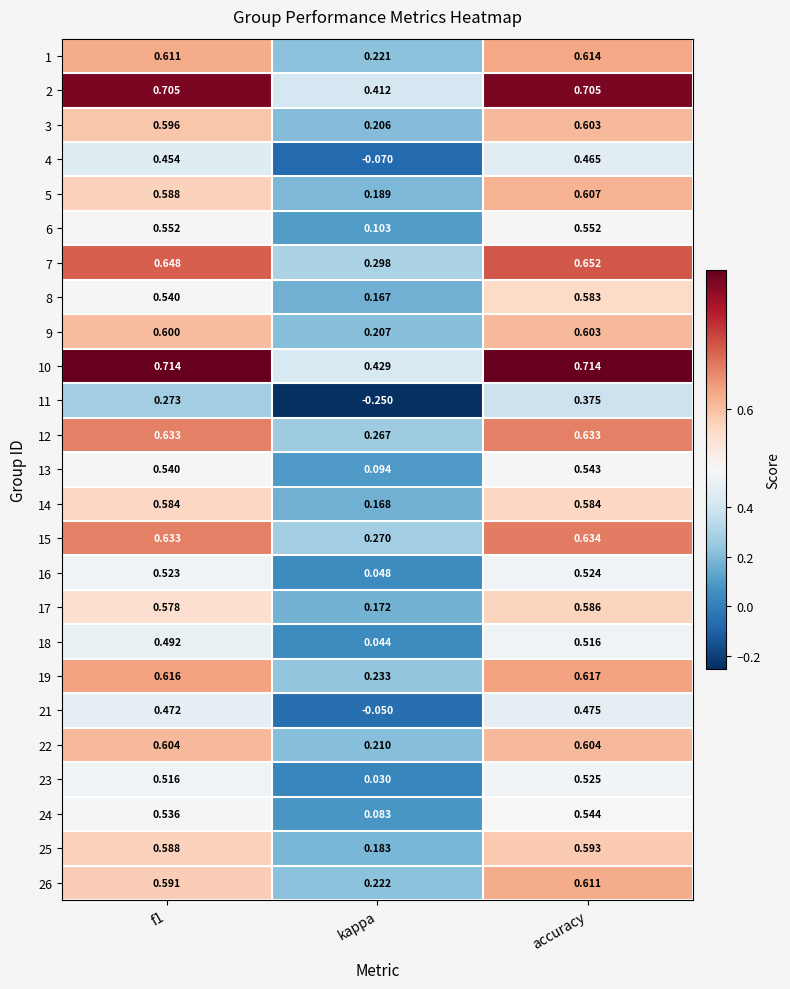

Which category has the highest value in the 4 series?

accuracy